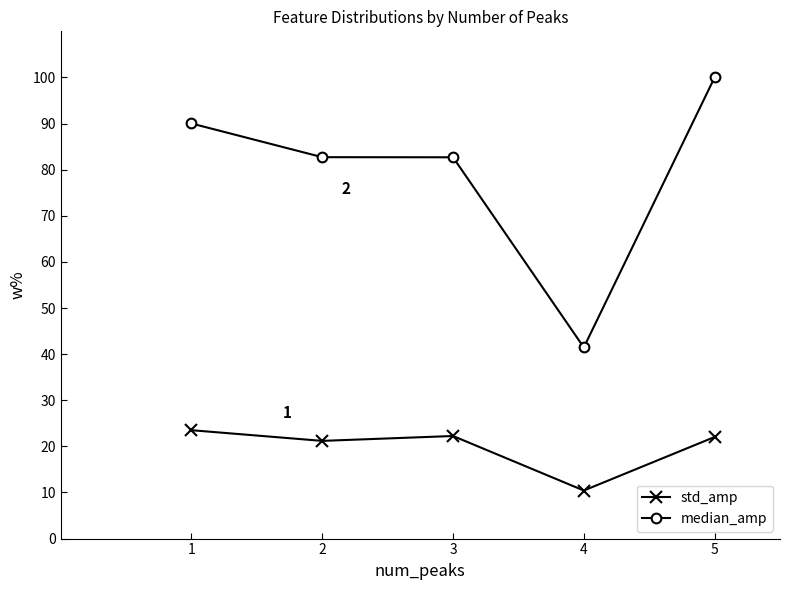

Which series has the largest range (max minus min)?

median_amp